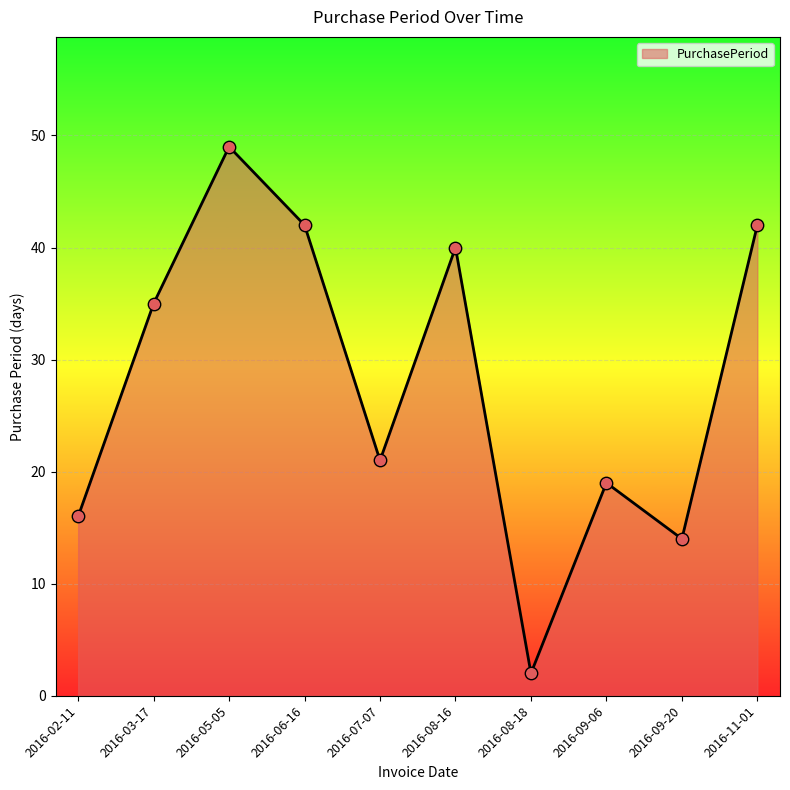

Approximately how many times larger is the value at 2016-11-01 compared to 2016-09-20?

3.0